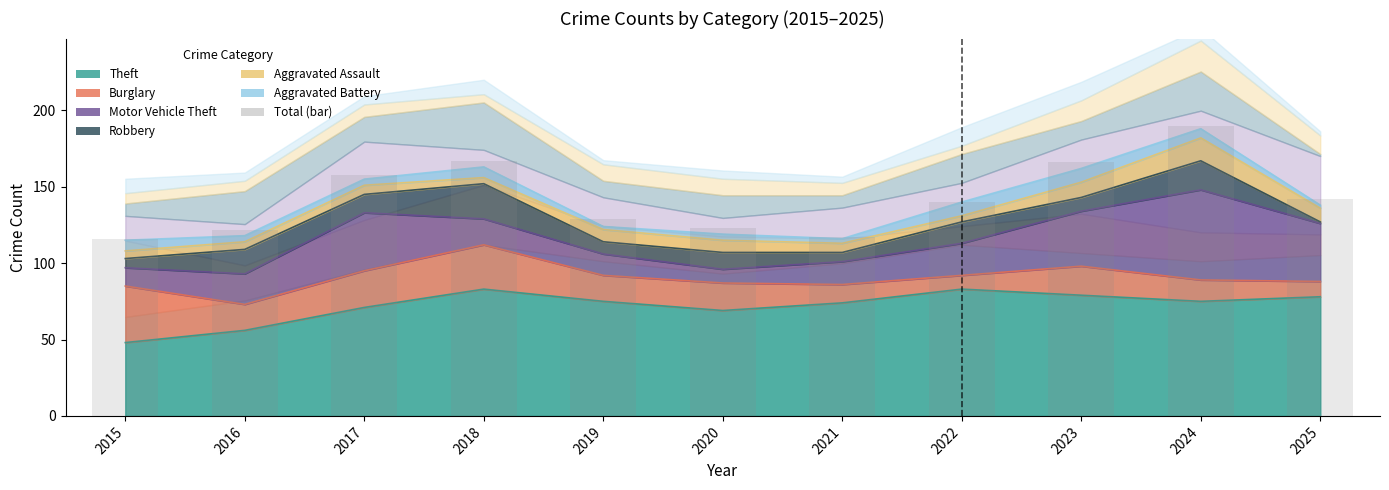

Reading left to right, extract all data points from this chart.

2015=116	2016=122	2017=158	2018=167	2019=129	2020=123	2021=117	2022=140	2023=166	2024=190	2025=142